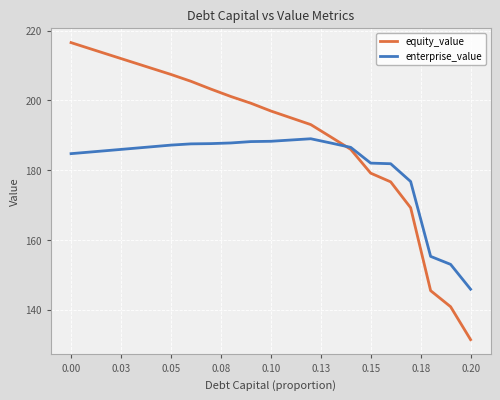

List the series in order of their peak value, lowest first.

enterprise_value, equity_value